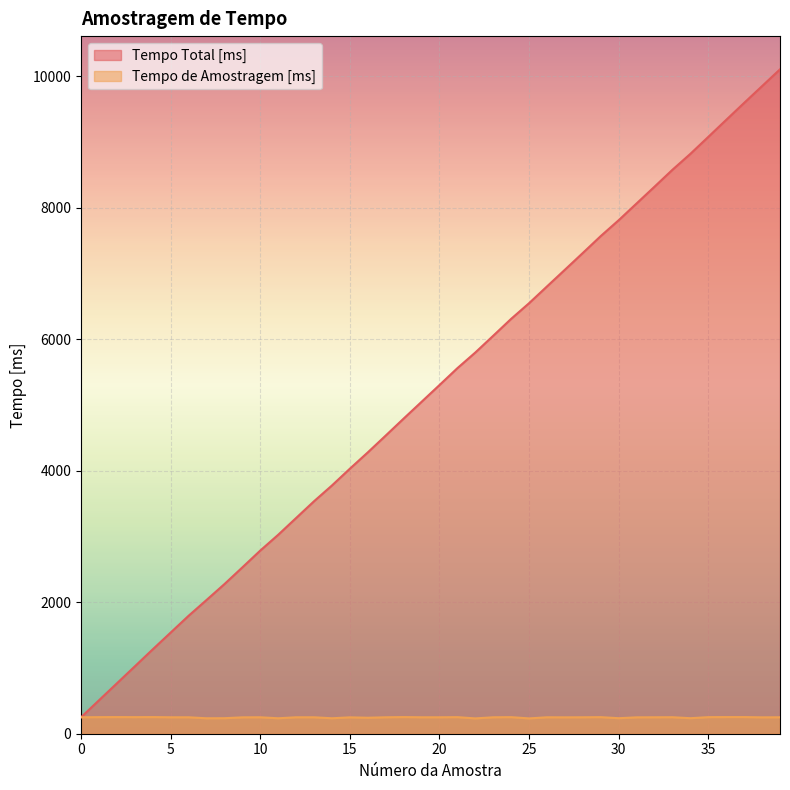

Reading left to right, extract all data points from this chart.

Tempo Total [ms]: 0=250	1=508	2=766	3=1024	4=1283	5=1538	6=1793	7=2033	8=2275	9=2529	10=2785	11=3025	12=3280	13=3535	14=3775	15=4030	16=4278	17=4534	18=4792	19=5047	20=5302	21=5559	22=5797	23=6052	24=6309	25=6547	26=6802	27=7056	28=7311	29=7568	30=7809	31=8064	32=8319	33=8576	34=8818	35=9076	36=9335	37=9593	38=9848	39=10103
Tempo de Amostragem [ms]: 0=250	1=252	2=253	3=252	4=253	5=250	6=250	7=235	8=236	9=249	10=250	11=235	12=250	13=250	14=235	15=249	16=243	17=250	18=253	19=250	20=250	21=252	22=233	23=250	24=252	25=233	26=250	27=249	28=250	29=252	30=236	31=249	32=250	33=251	34=236	35=252	36=253	37=253	38=249	39=250